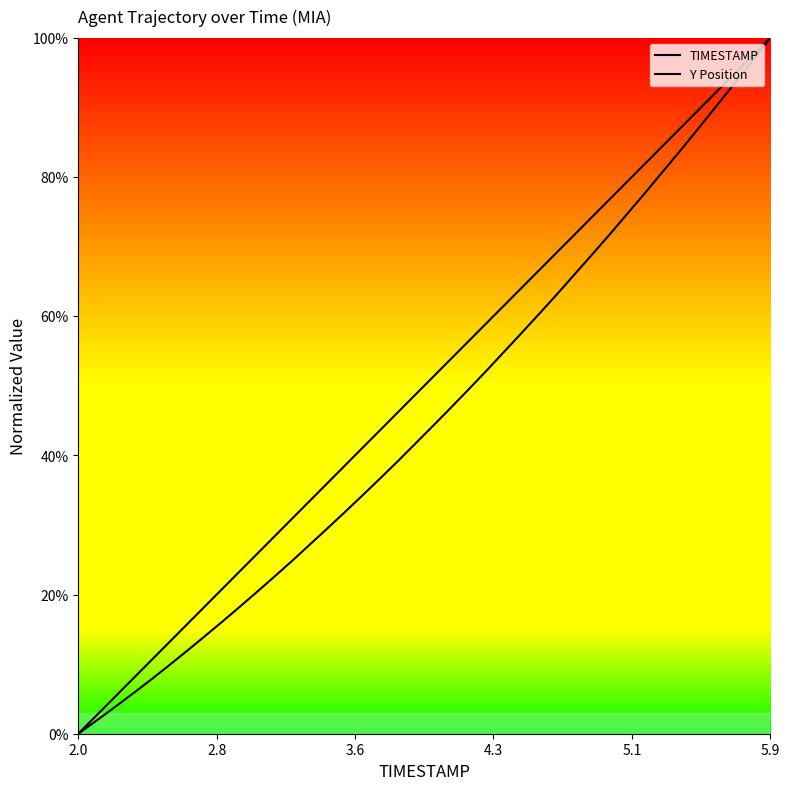

What is the difference between the maximum and minimum values in the Y Position series?

100.0